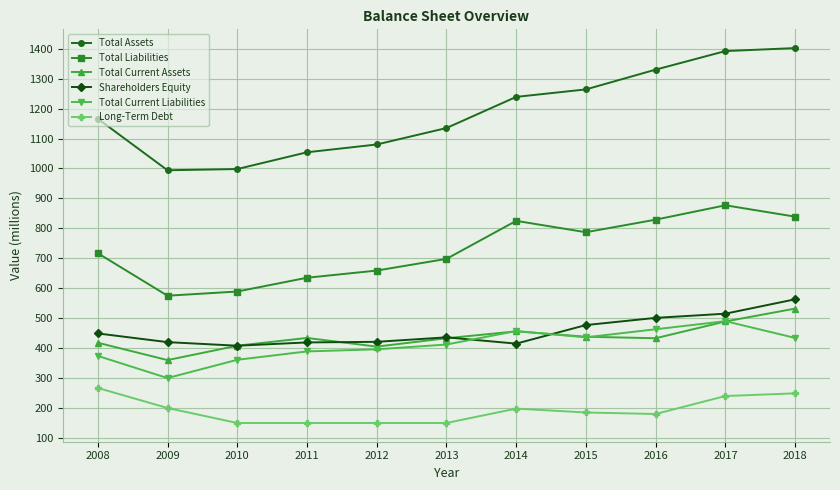

What is the lowest value of the Total Assets series?

994